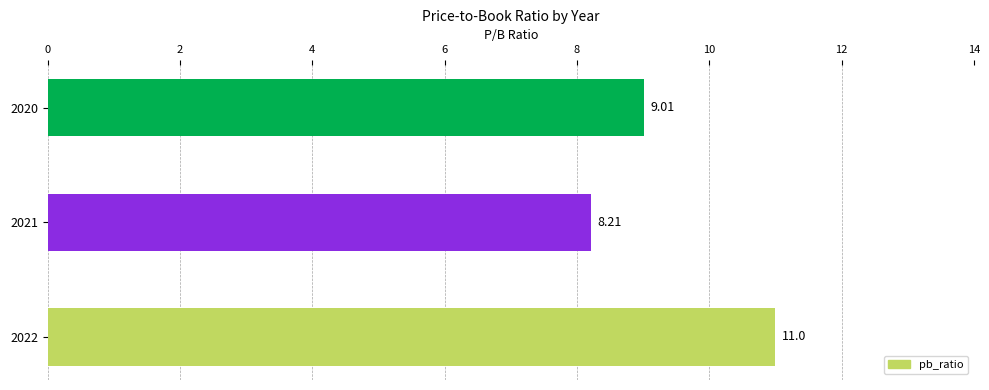

What is the difference between the values at 2020 and 2022?

2.0